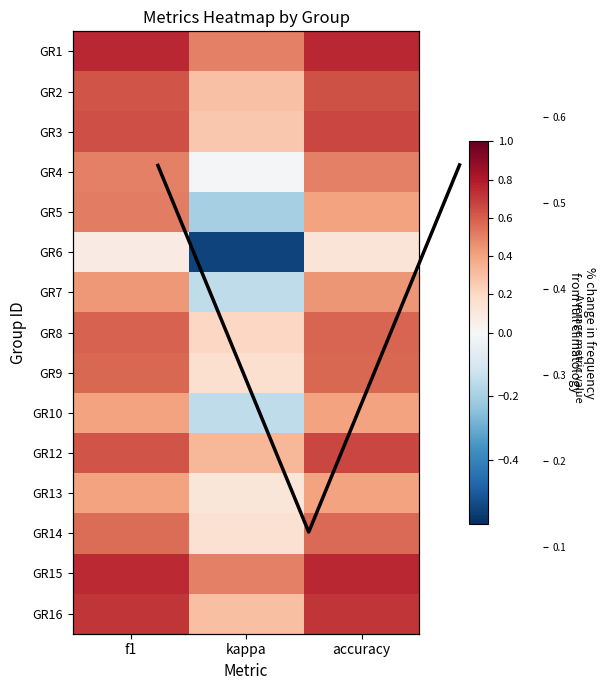

Between f1 and accuracy, which is larger?

f1